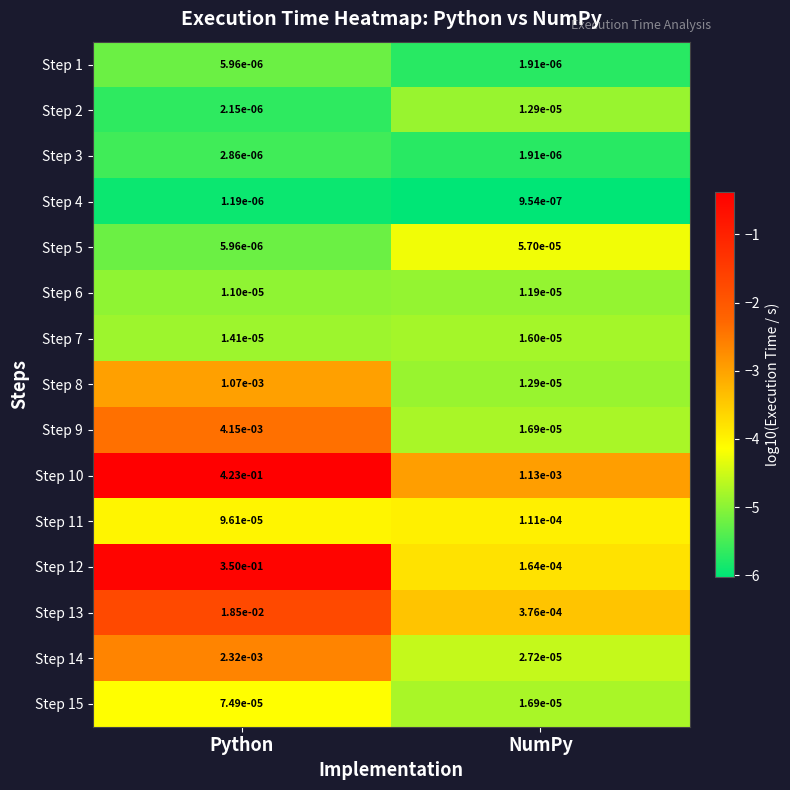

Which series changed the most between Python and NumPy?

Step 10